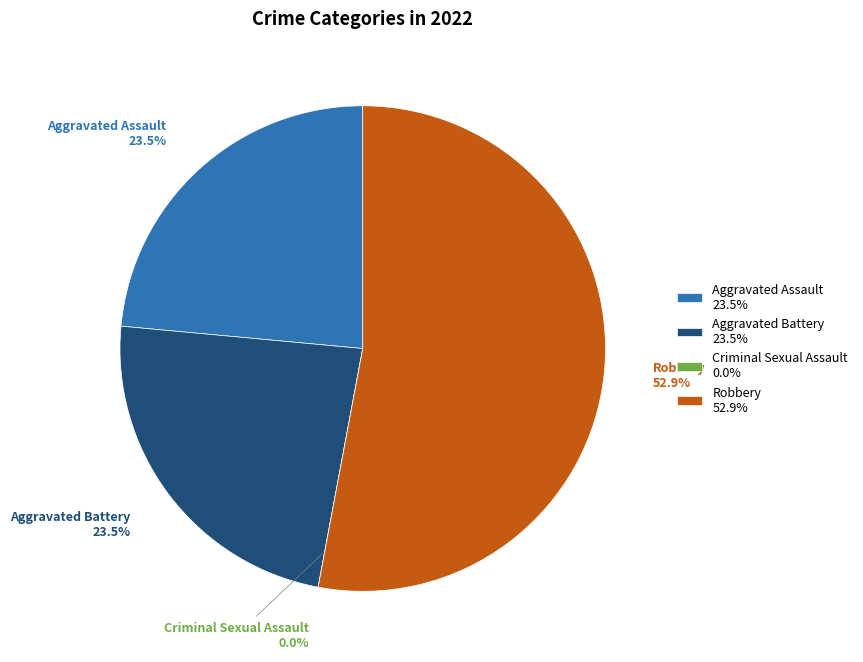

How many segments does this pie chart have?

4